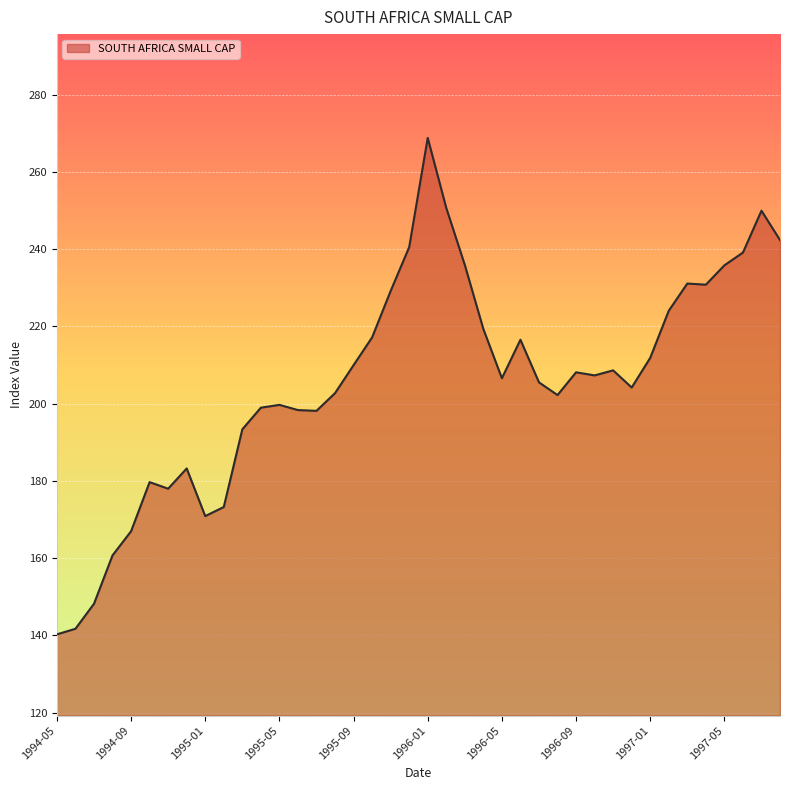

What is the difference between the maximum and minimum values?

128.6